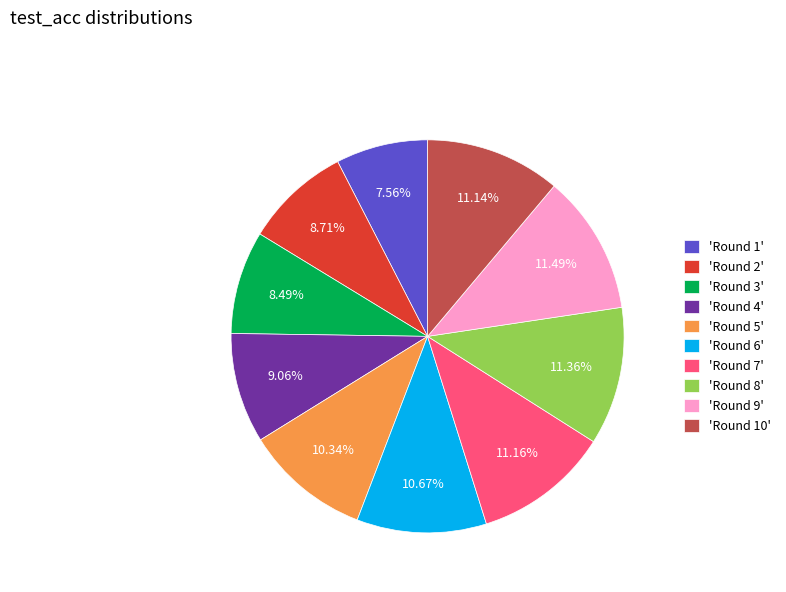

Is there any slice that represents more than half of the pie?

No